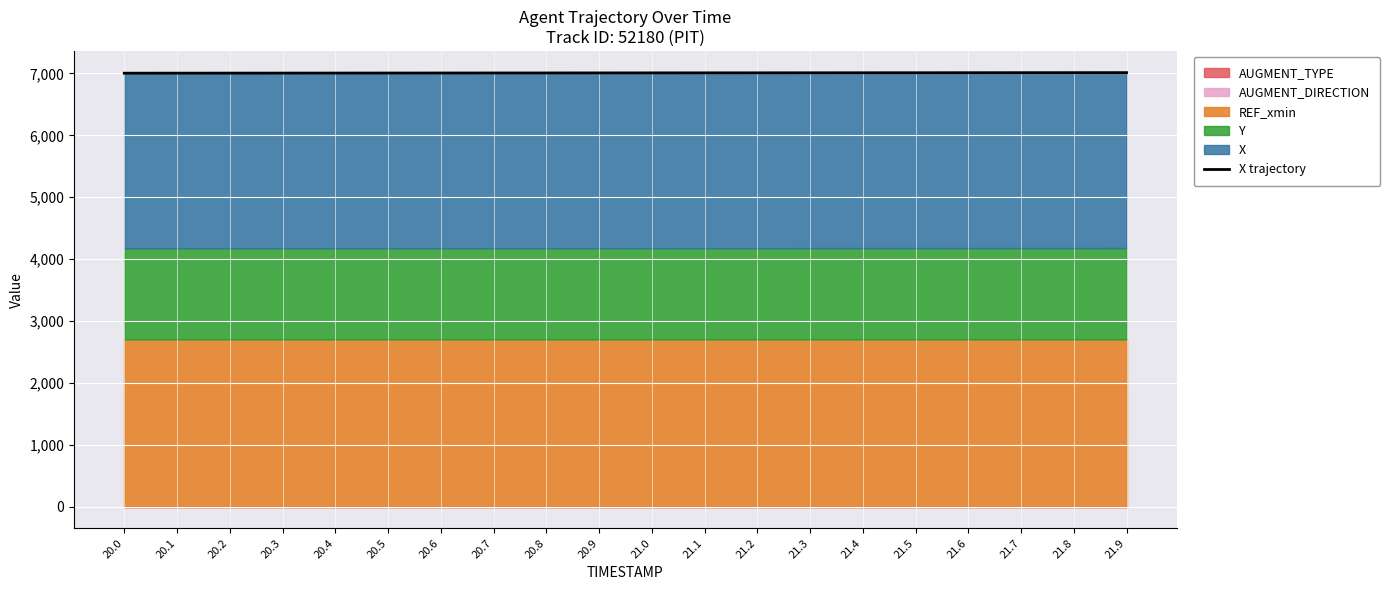

List the labels in order of value, smallest first.

20.0, 20.1, 20.2, 20.3, 20.4, 20.5, 20.6, 20.7, 20.8, 20.9, 21.0, 21.1, 21.2, 21.3, 21.4, 21.5, 21.6, 21.7, 21.8, 21.9